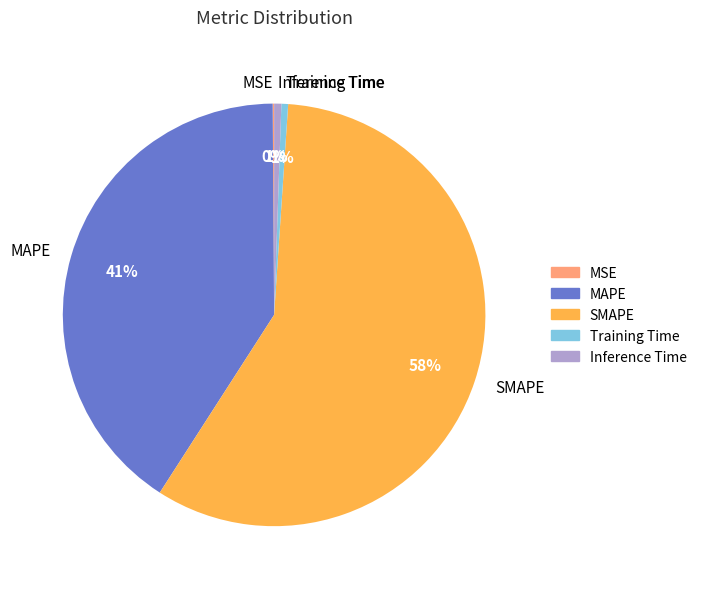

Do Training Time and MAPE together represent more than half of the pie?

No